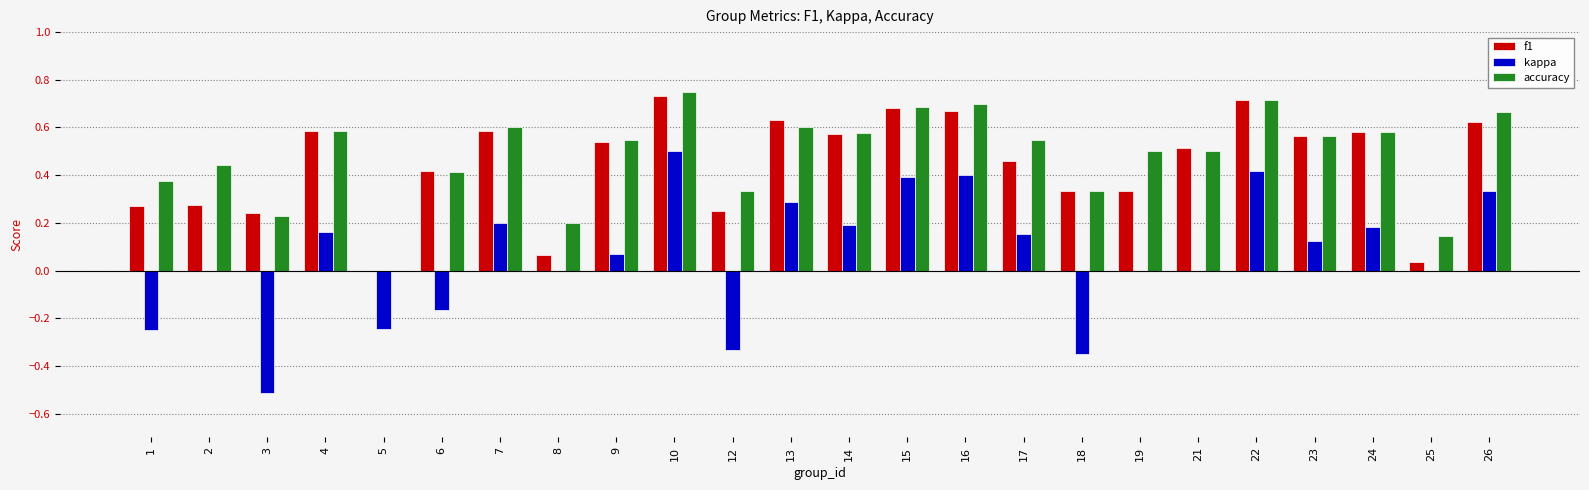

Is it true that accuracy equals 0.4 at 2?

True